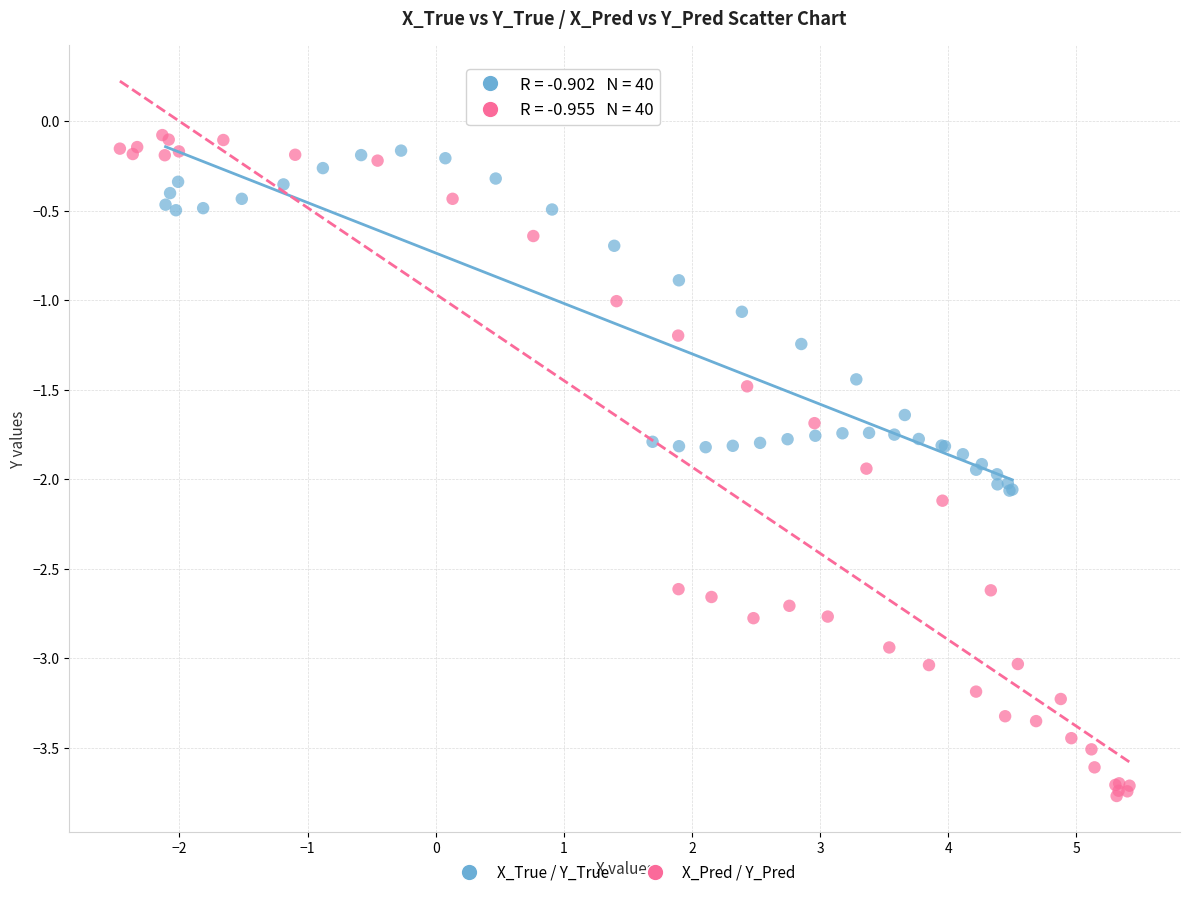

Which series contains the highest Y value?

X_Pred / Y_Pred